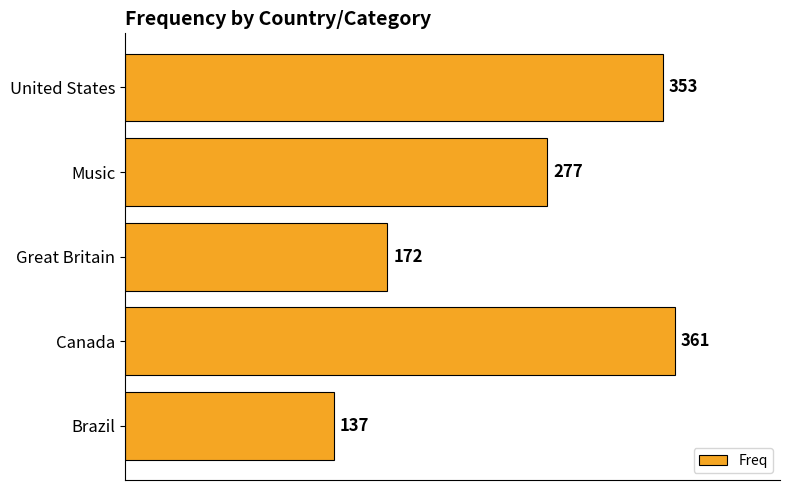

Which has a higher value, Great Britain or United States?

United States